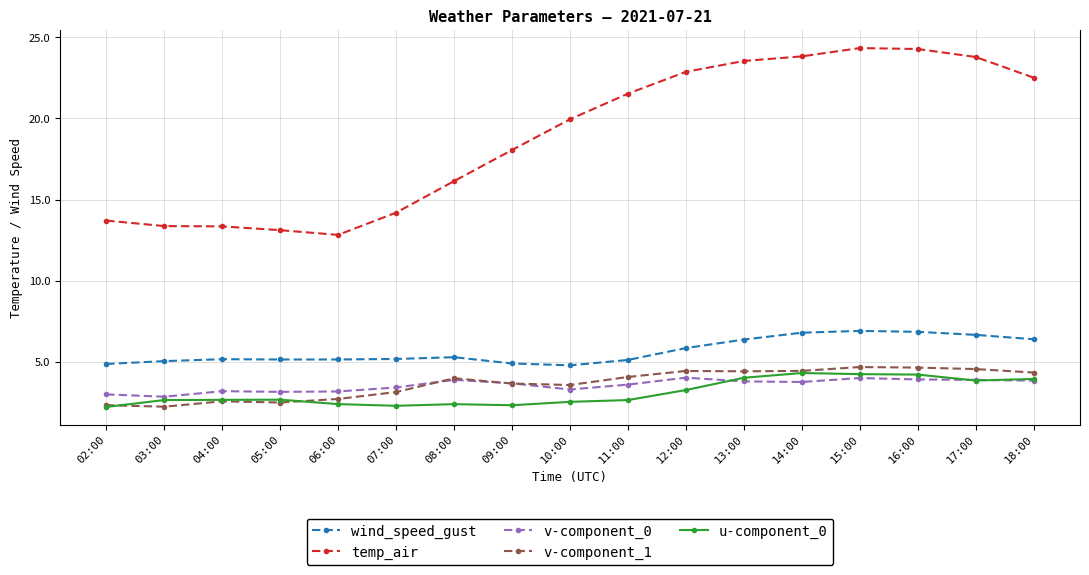

What is the label of the 10th point from the left?

11:00